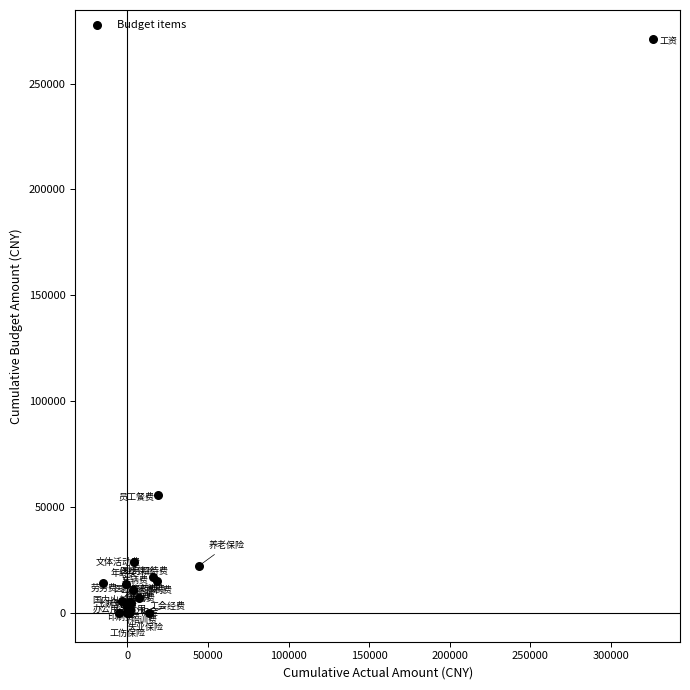

What Y value in the scatter plot is closest to 135600?

55800.0